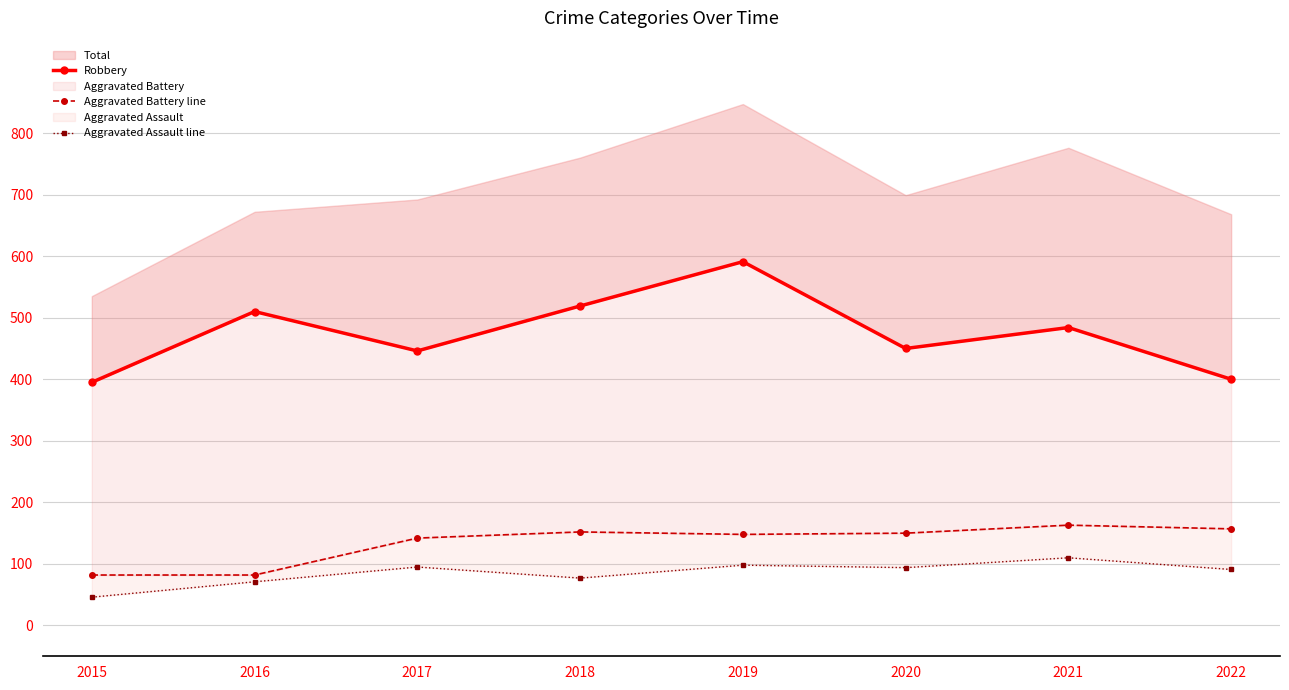

How many values in the Robbery series exceed 484?

3